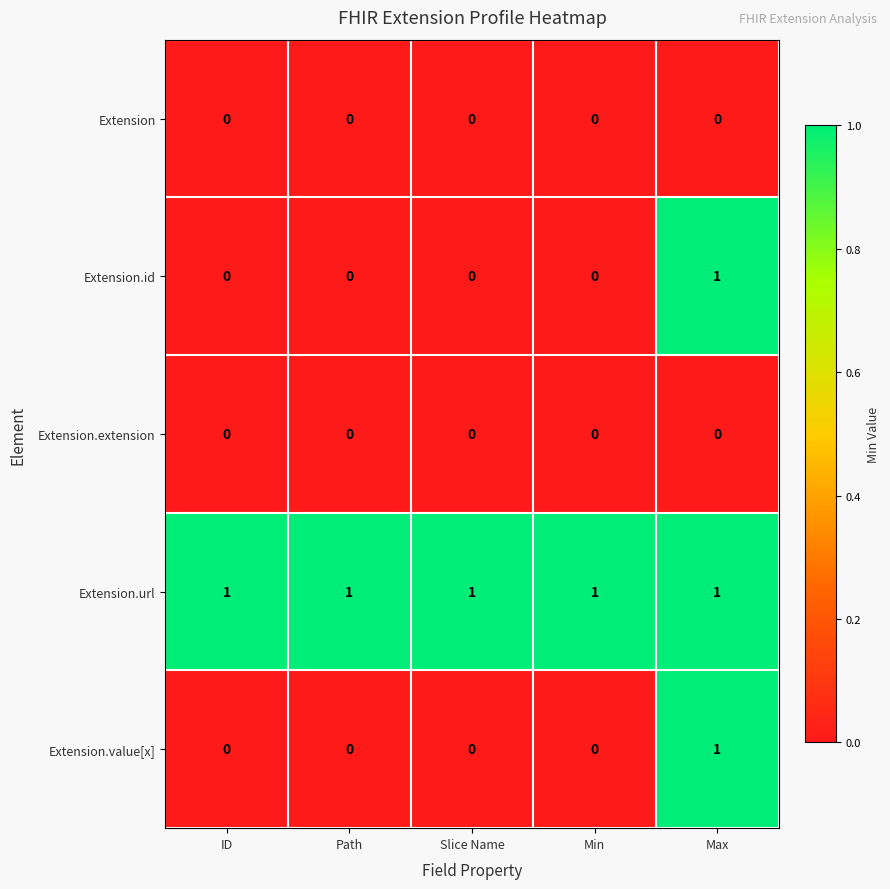

The value of Extension.id at Max is 1. True or false?

True